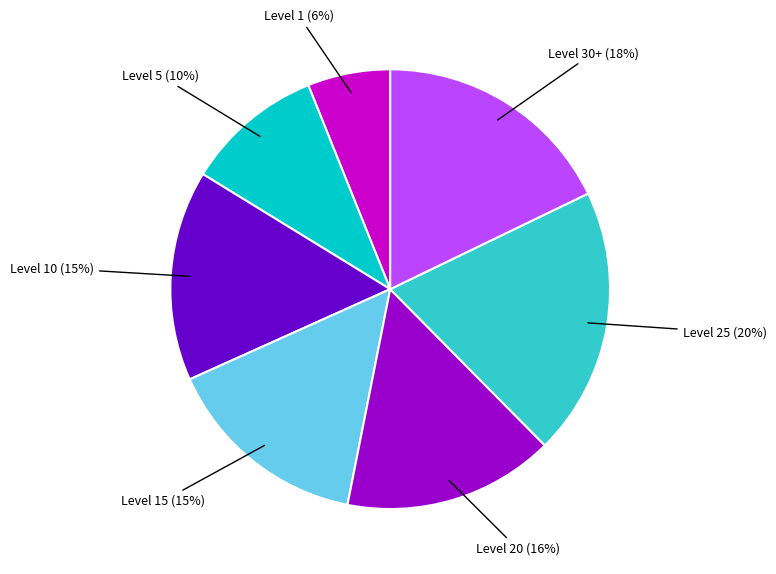

To the nearest percent, what is the difference between the largest and smallest slice percentages?

14%